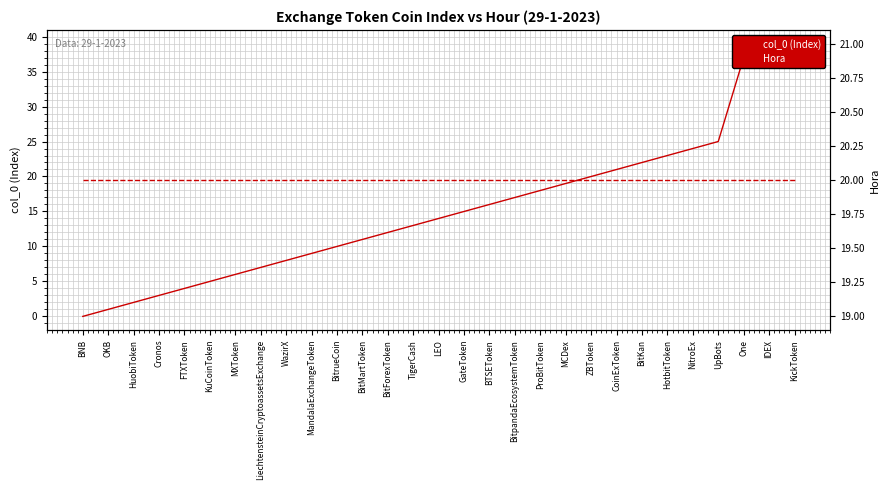

At how many categories does at least one series exceed 12?

29